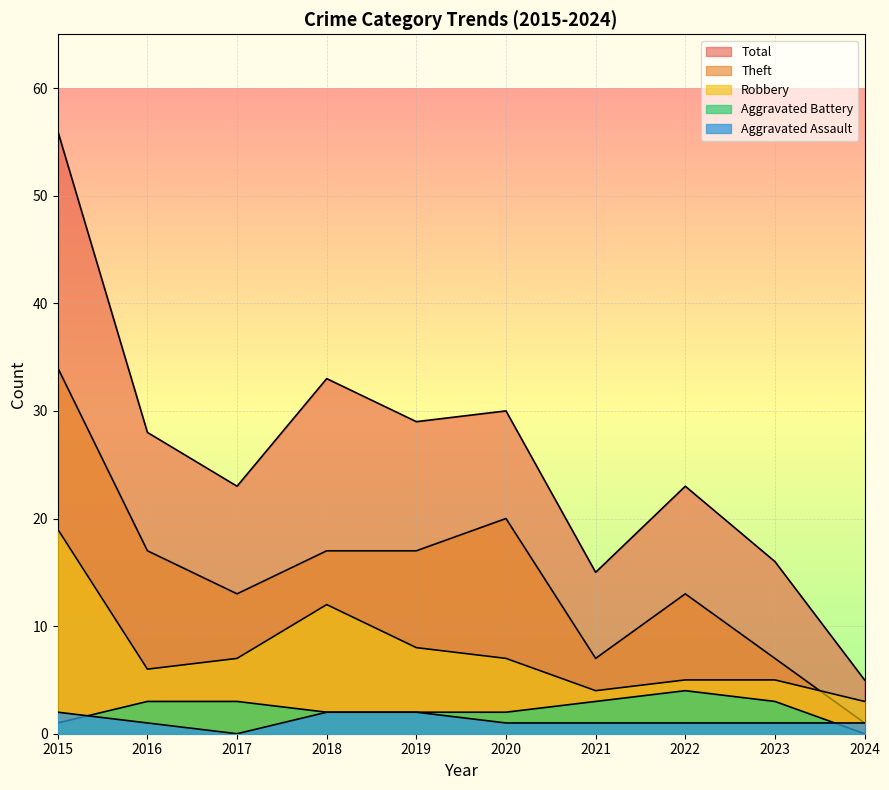

List the series in order of their peak value, lowest first.

Aggravated Assault, Aggravated Battery, Robbery, Theft, Total